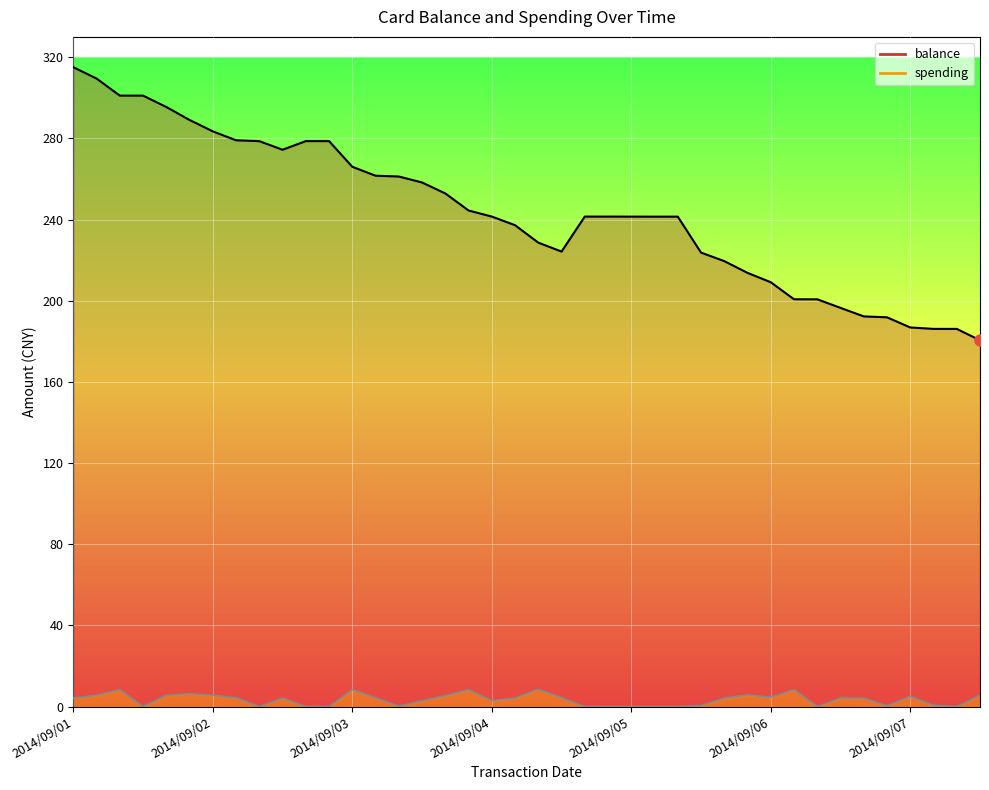

List the series in order of their overall mean, highest first.

balance, spending